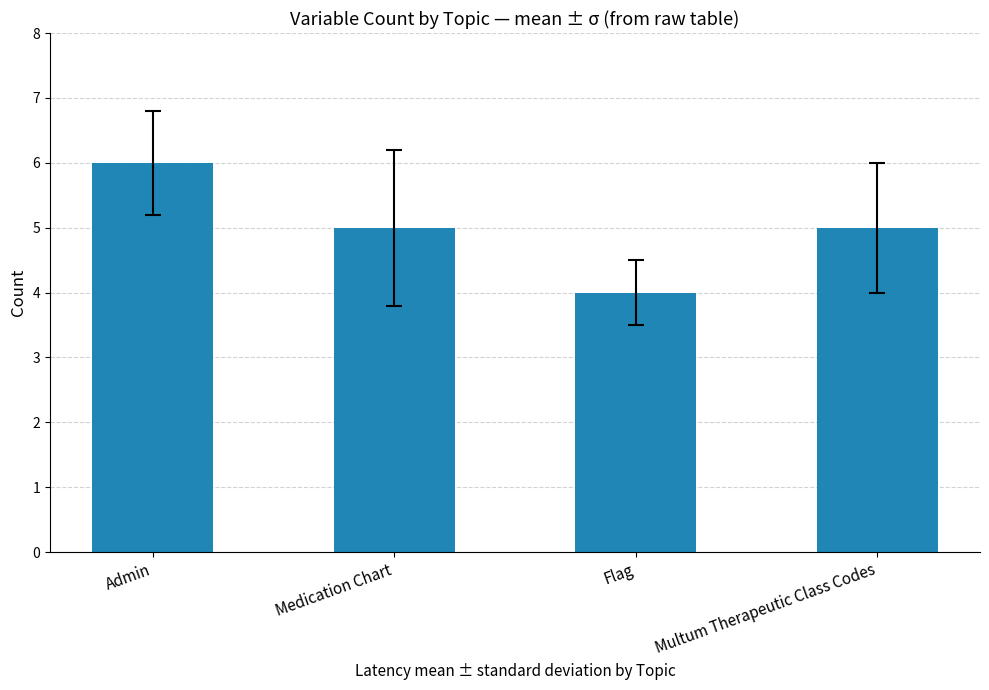

What is the value of the 3rd bar from the left?

4